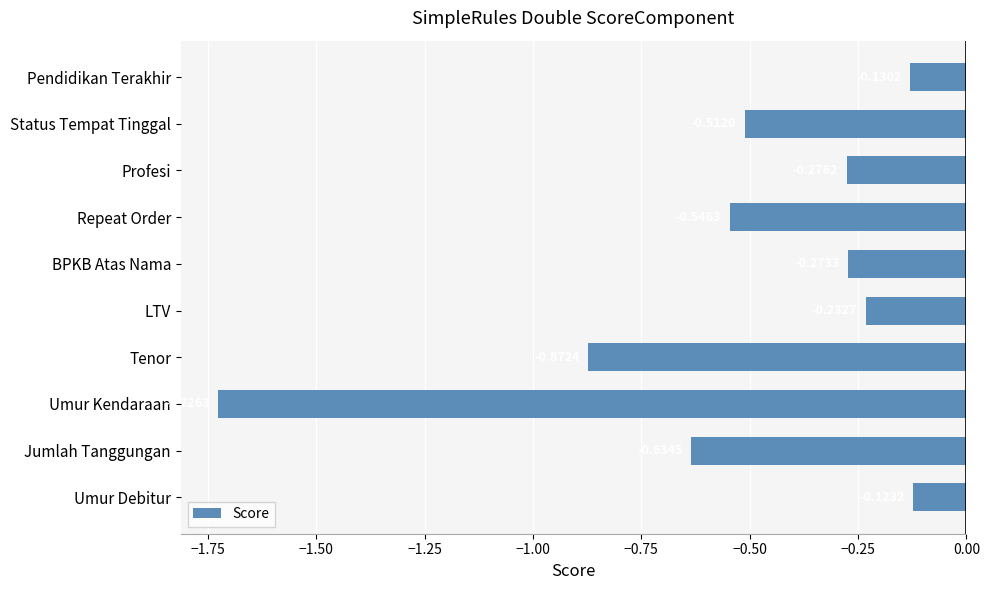

Does the chart contain any negative values?

Yes